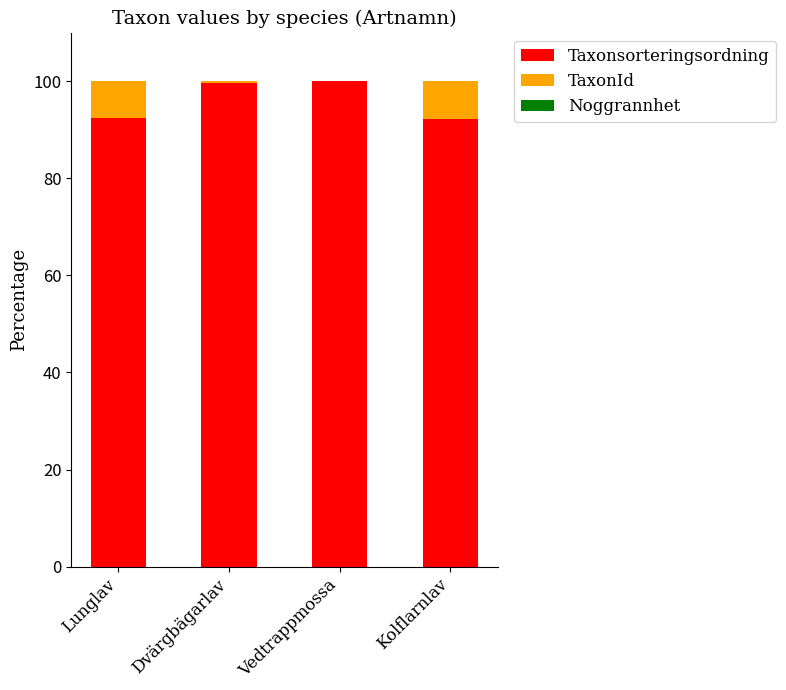

What is the sum of all Taxonsorteringsordning values?

384.1